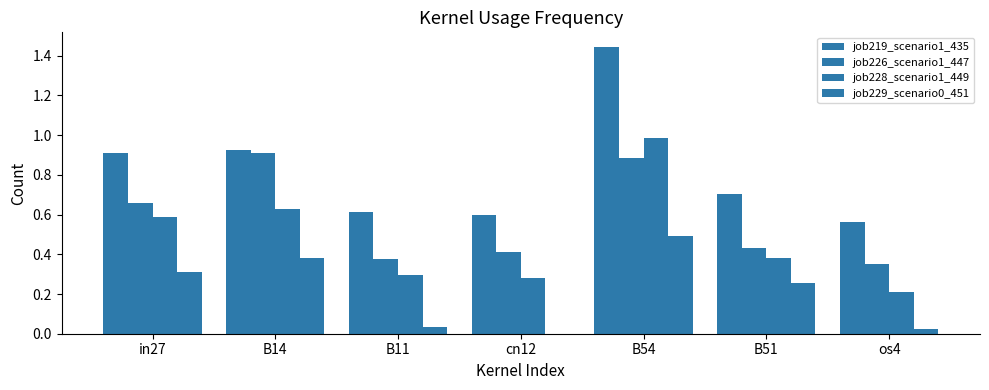

Are the bars grouped side by side (vs. stacked)?

Yes